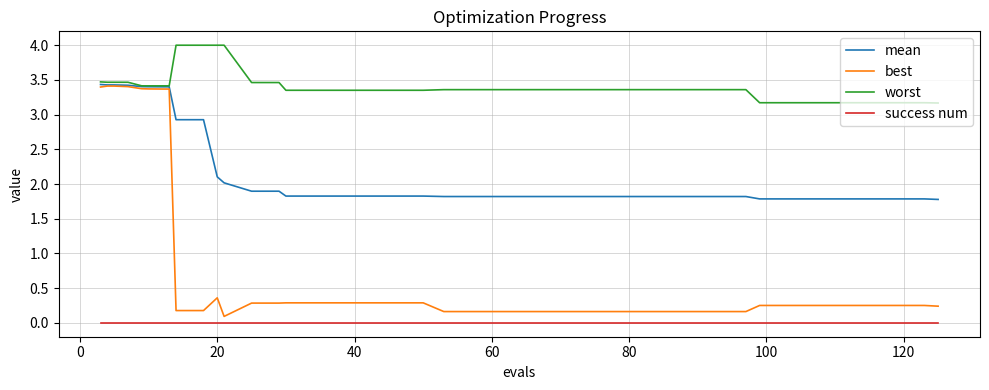

Which series has the widest spread of values?

best